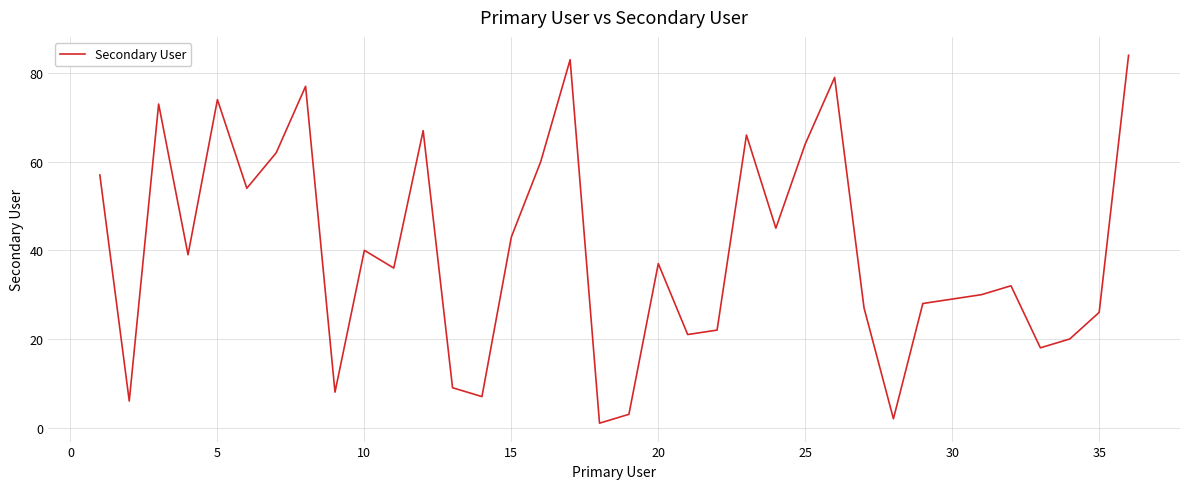

What is the maximum value shown in the chart?

84